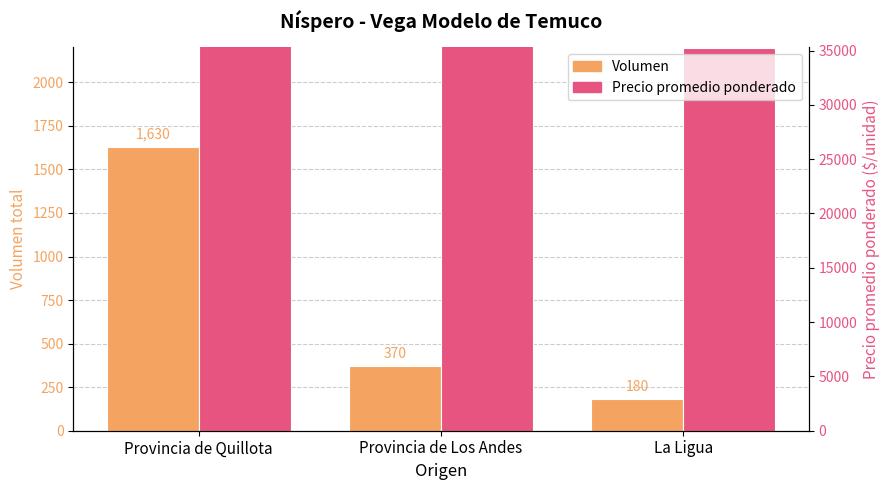

Reading right to left, list all the values displayed in this chart.

Volumen: 180	370	1630
Precio promedio ponderado: 2200	3020	27143